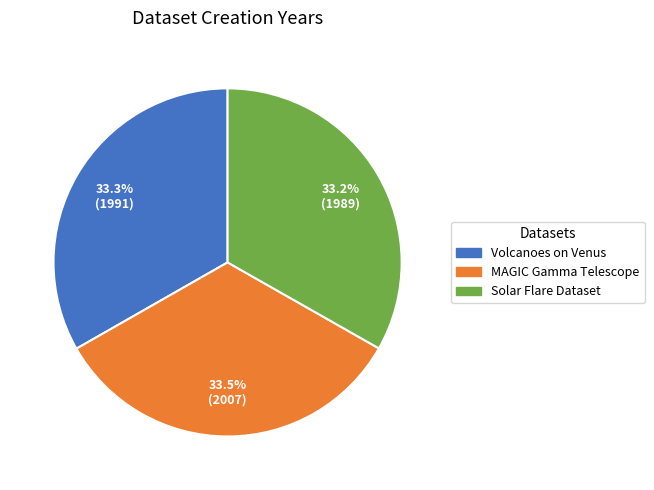

Count the number of slices in the pie.

3